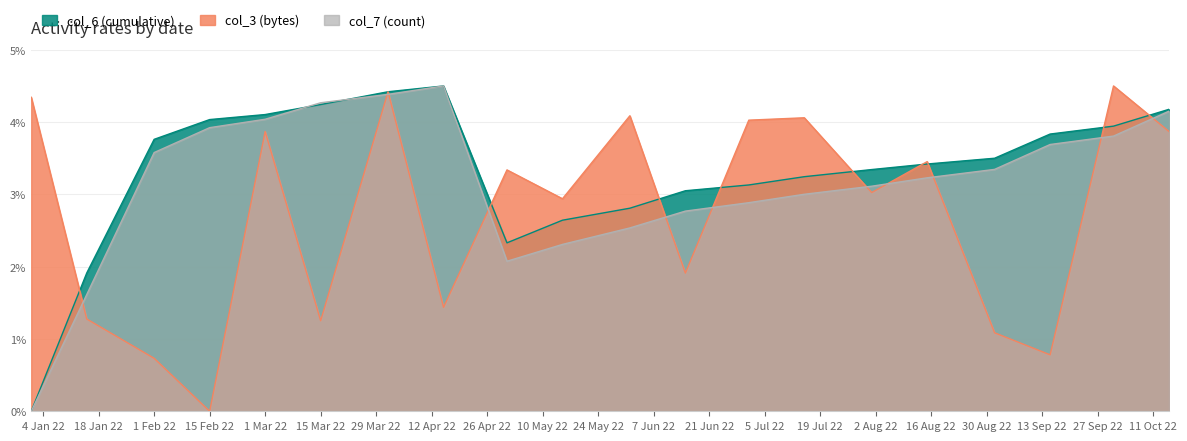

List the series in order of their peak value, highest first.

col_3, col_6, col_7